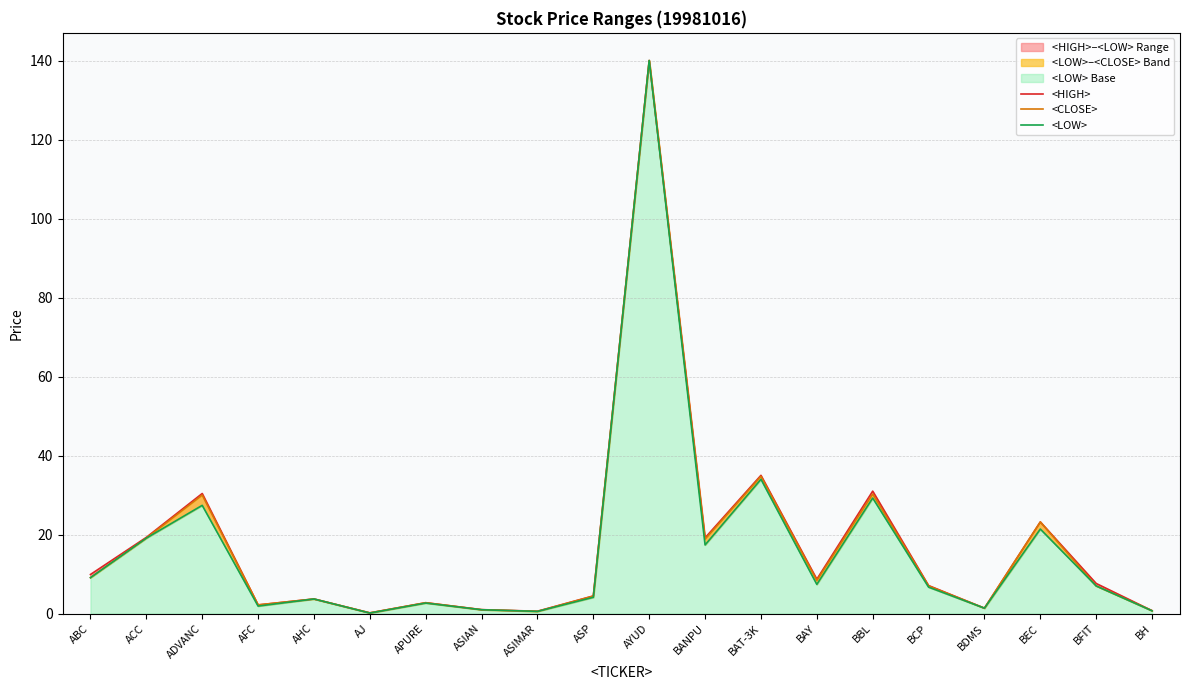

True or false: <LOW> and <CLOSE> intersect in this chart.

False